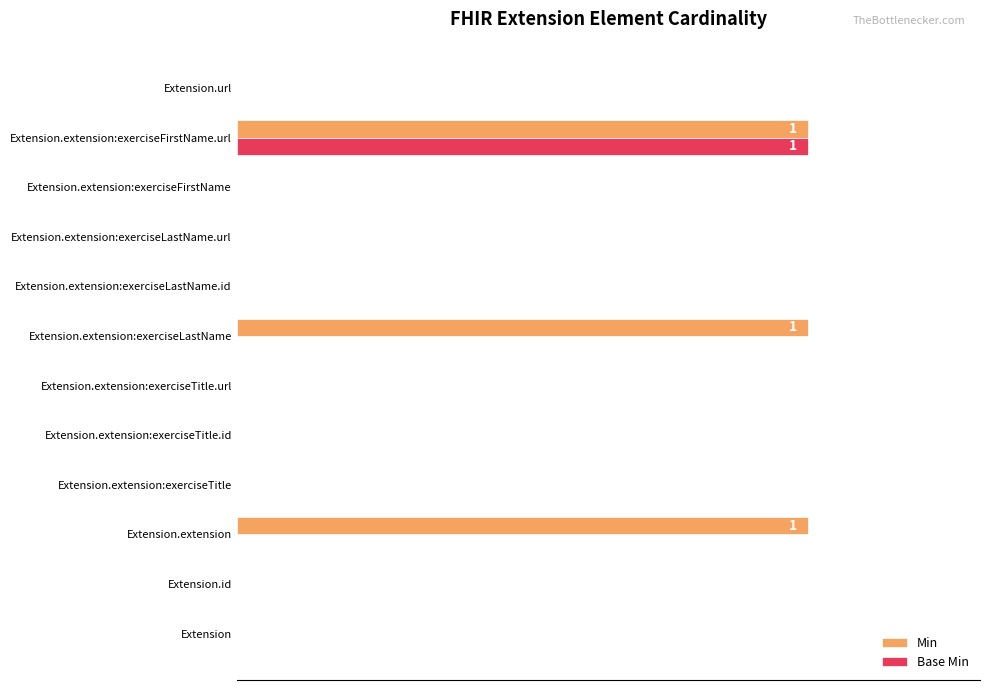

At which category is the sum across all series the highest?

Extension.extension:exerciseFirstName.url